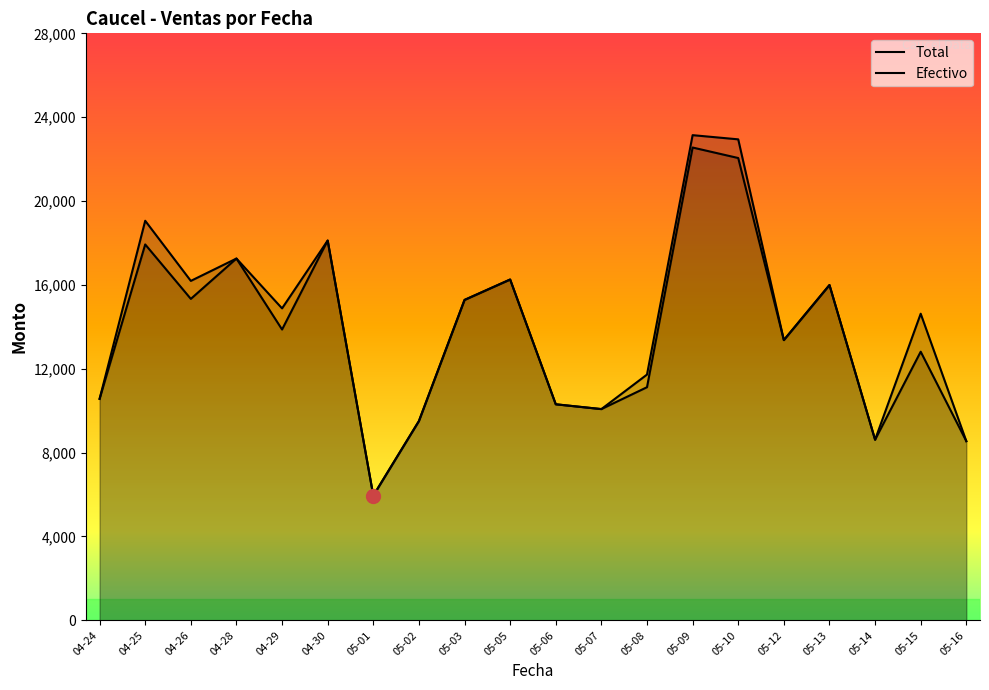

Rank the series at 04-30 from lowest to highest value.

Total, Efectivo